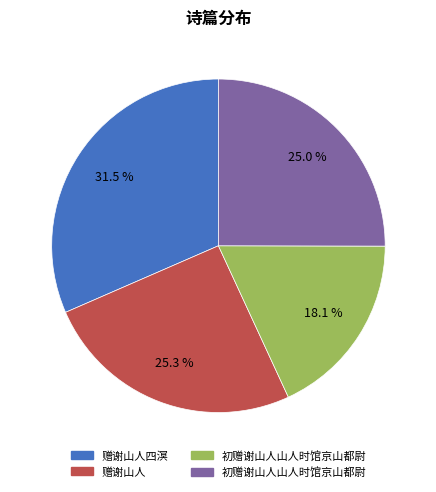

Is there a majority slice in this chart?

No